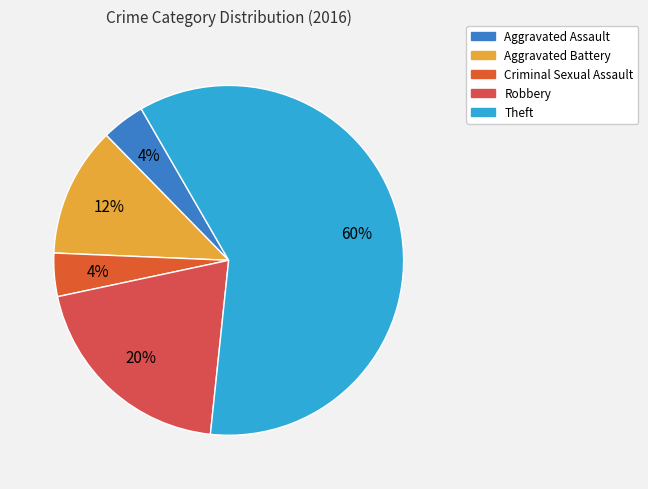

How many segments does this pie chart have?

5